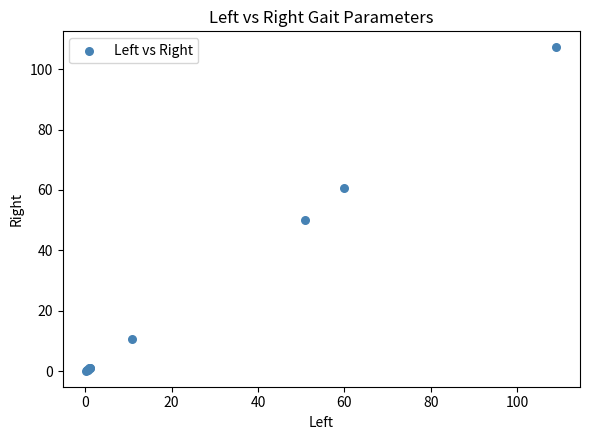

What Y value in the scatter plot is closest to 53?

50.0